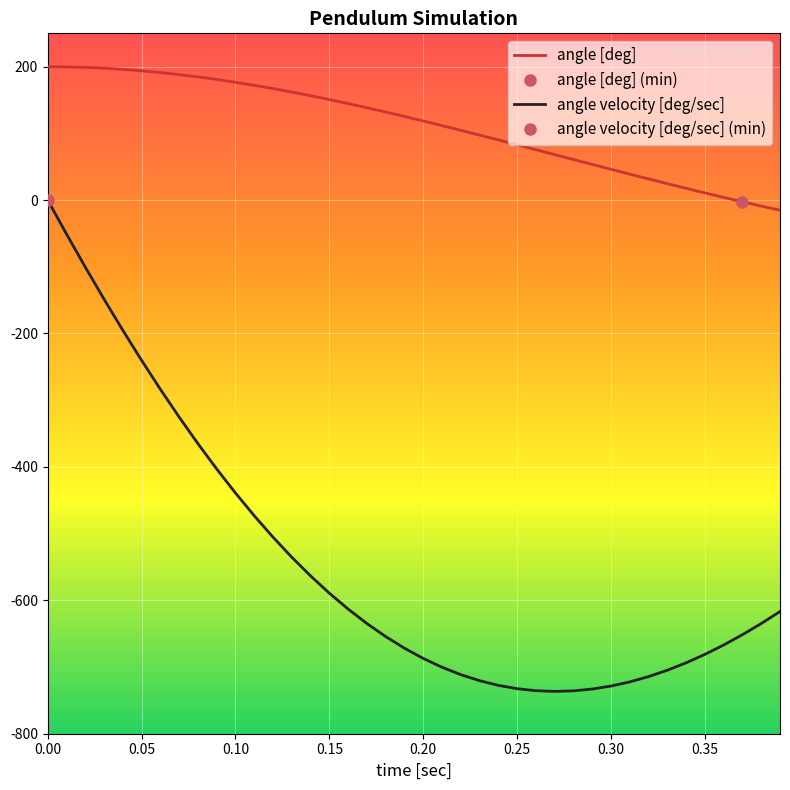

Count the number of data series in this chart.

2